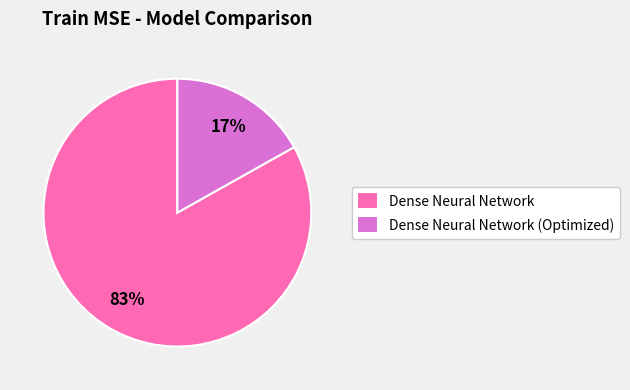

Which category accounts for the majority?

Dense Neural Network